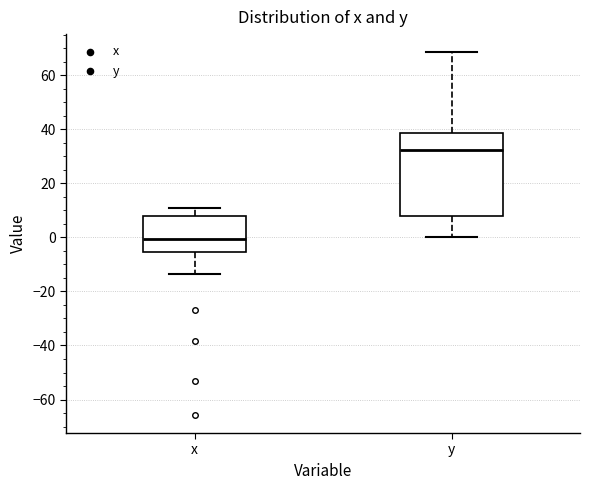

Which box's median line is the highest?

y